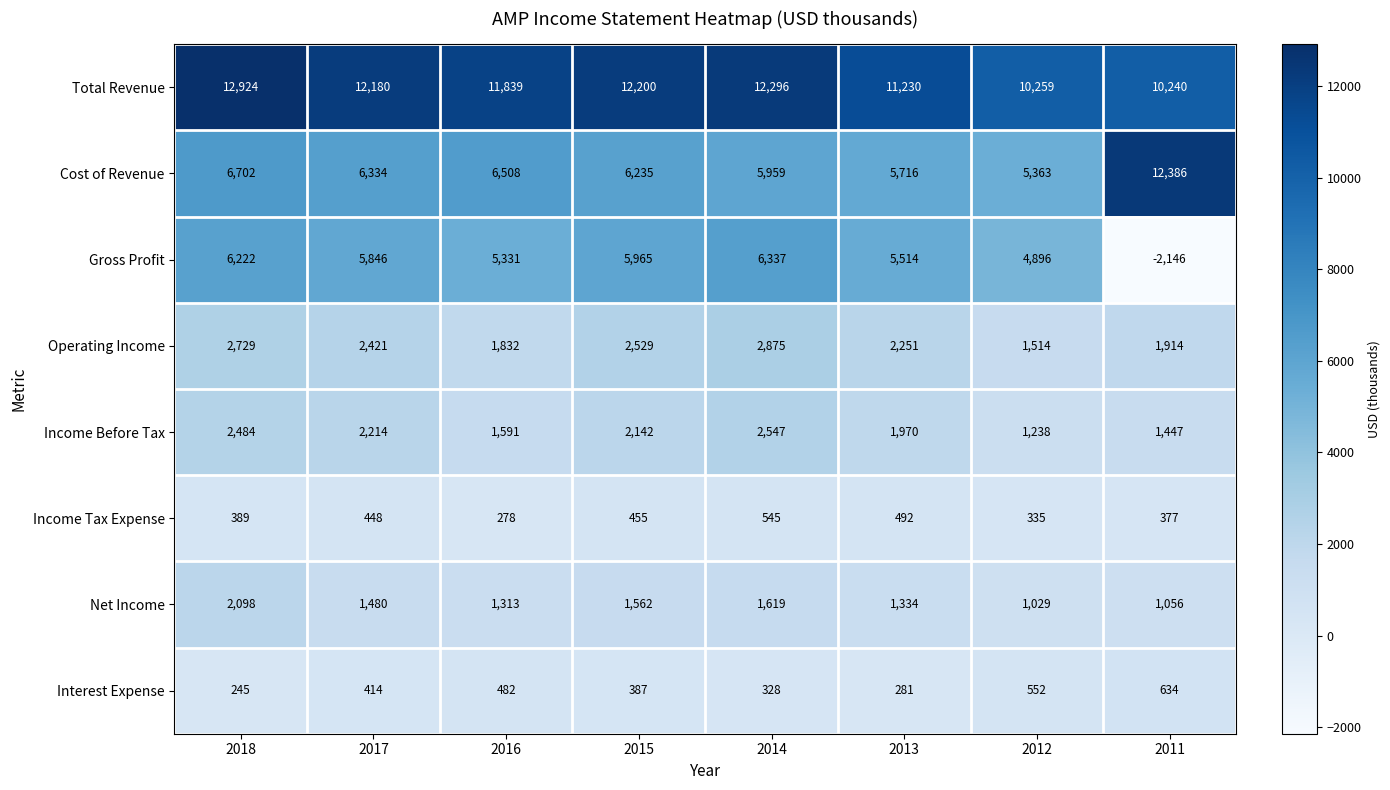

Which series has the largest total across all categories?

Total Revenue